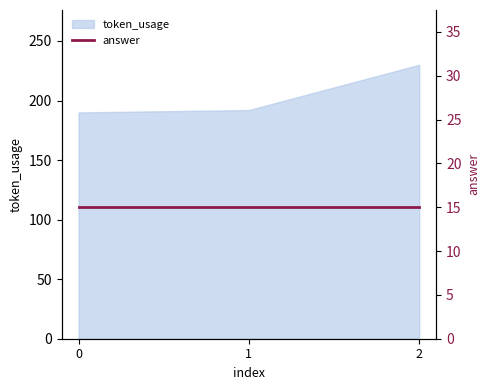

Reading left to right, transcribe all the data shown in this chart.

190	192	230